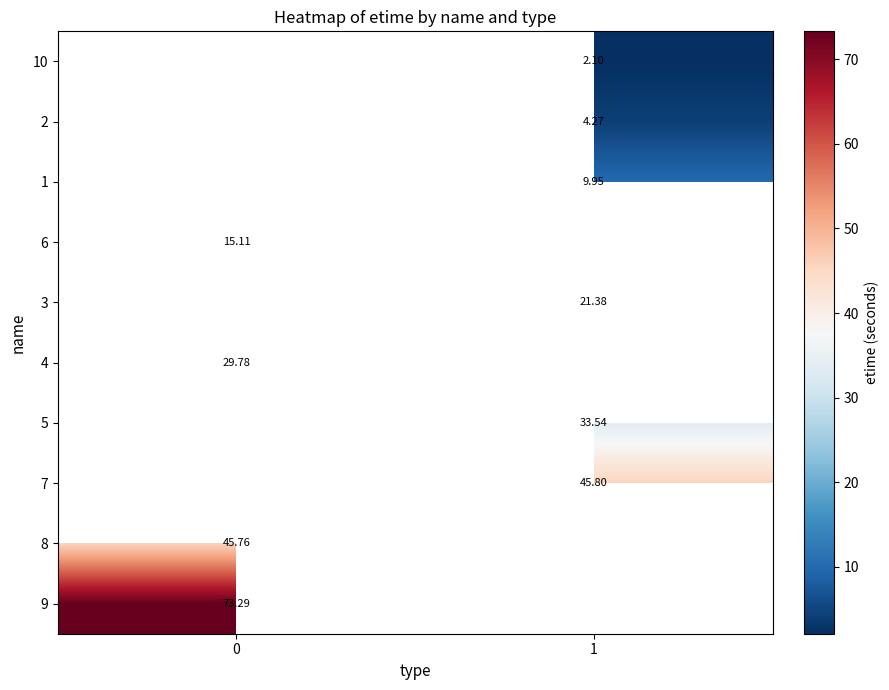

Between 0 and 1, which is larger?

1